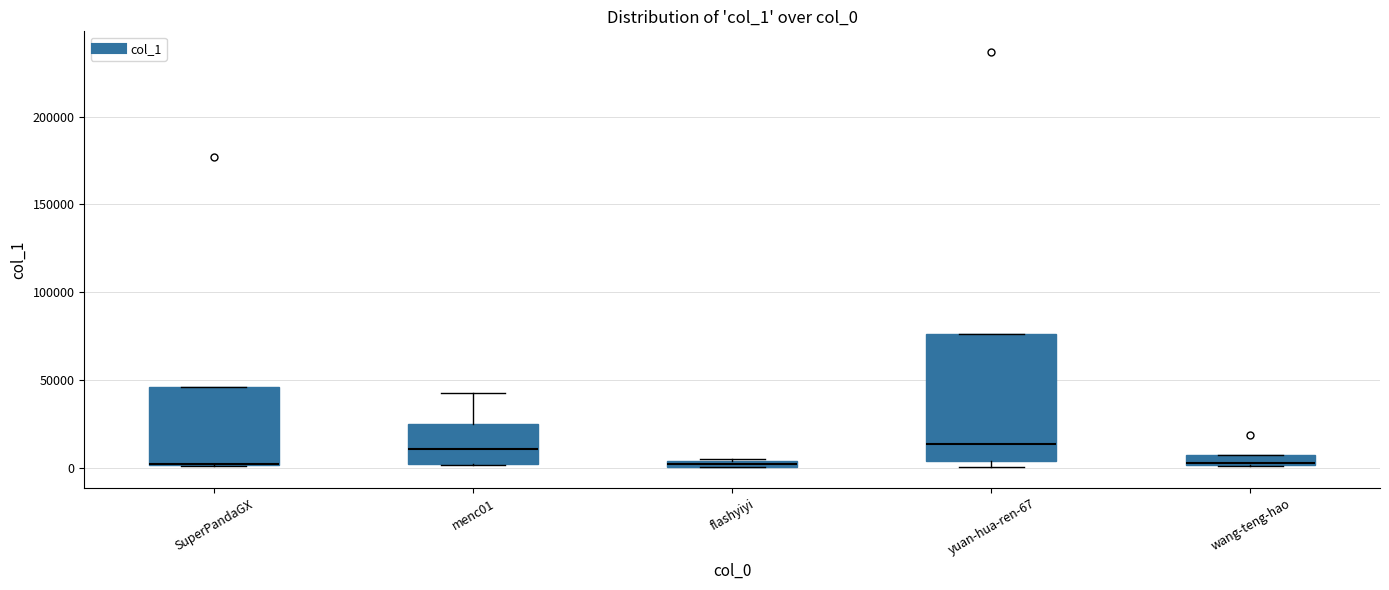

Comparing the boxes themselves (not the whiskers), which one is the tallest?

yuan-hua-ren-67